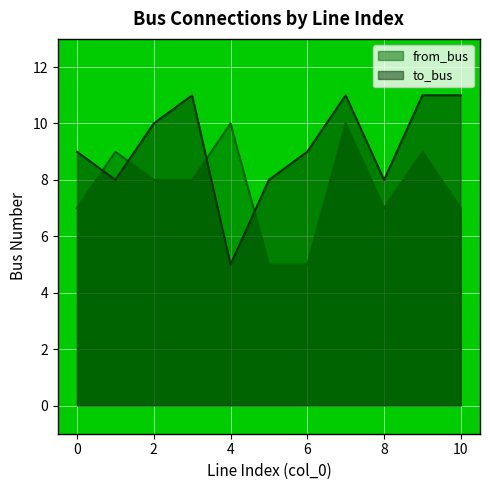

List the labels in order of from_bus value, largest first.

4, 7, 1, 9, 2, 3, 0, 8, 10, 5, 6